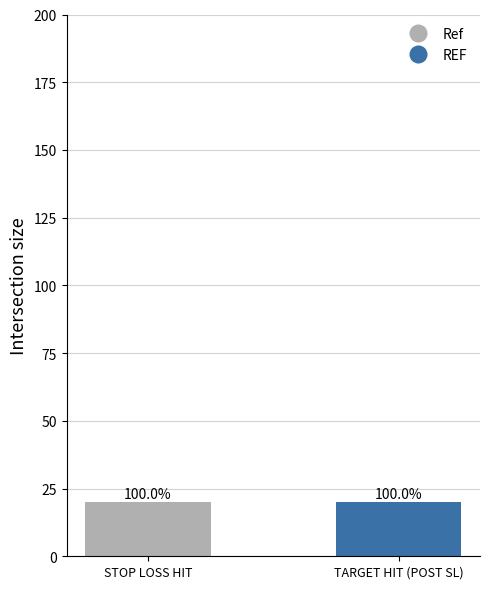

At avg_sl, list the series in order from smallest to largest.

STOP LOSS HIT, TARGET HIT (POST SL)